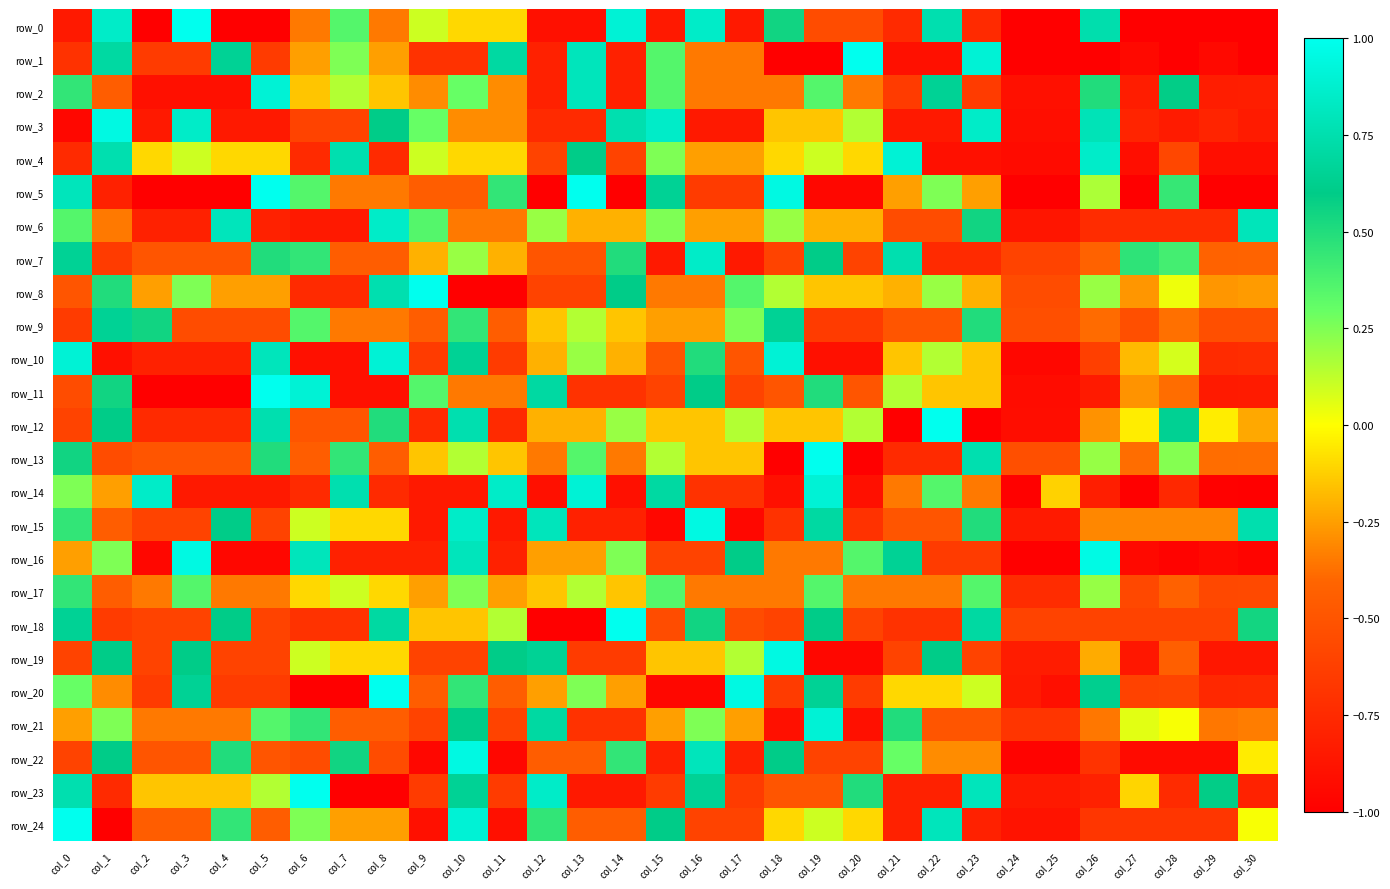

At which label does row_10 first exceed 0?

col_0